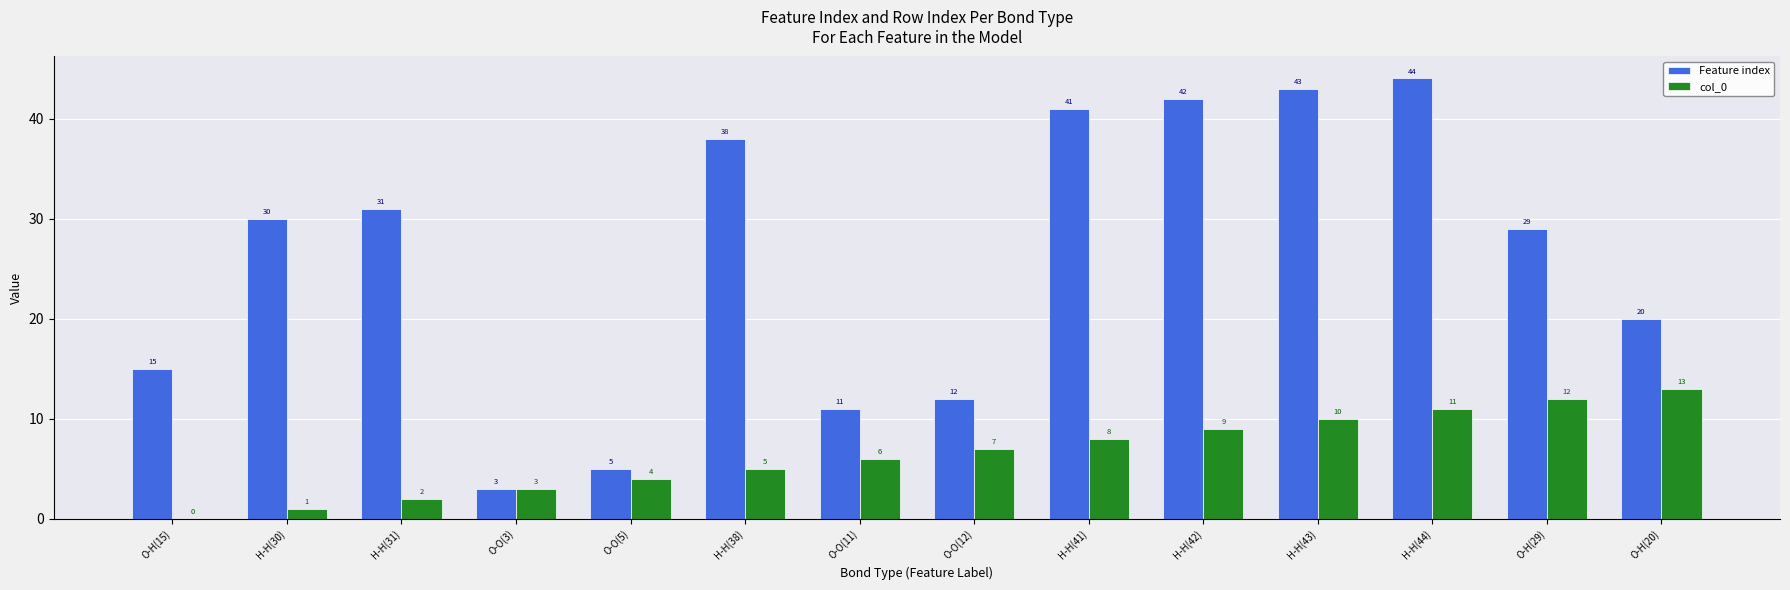

What is the maximum value shown in the chart?

44